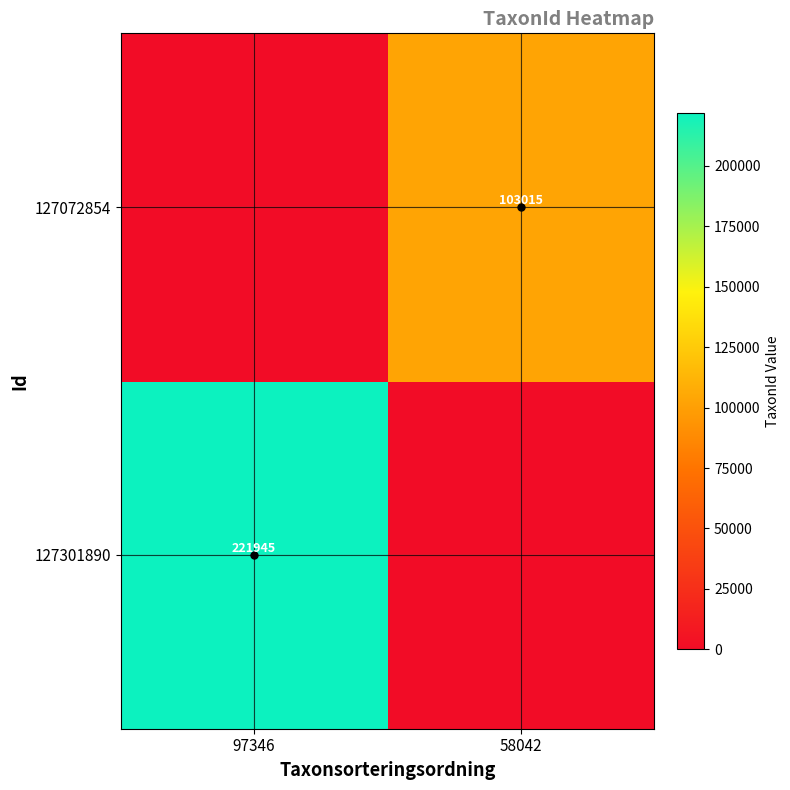

What is the sum of all 127072854 values?

103015